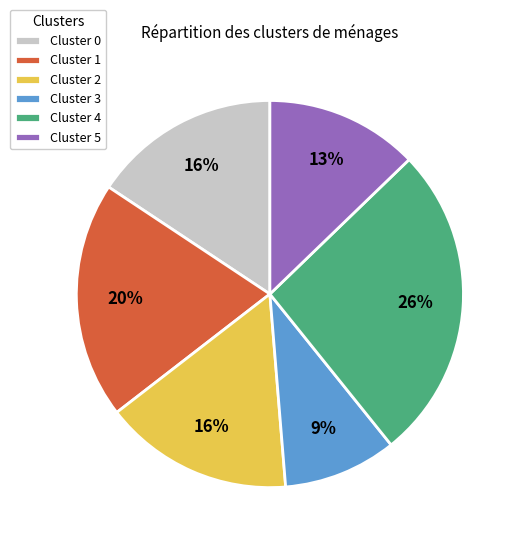

Combined, do Cluster 5 and Cluster 3 account for over 50%?

No